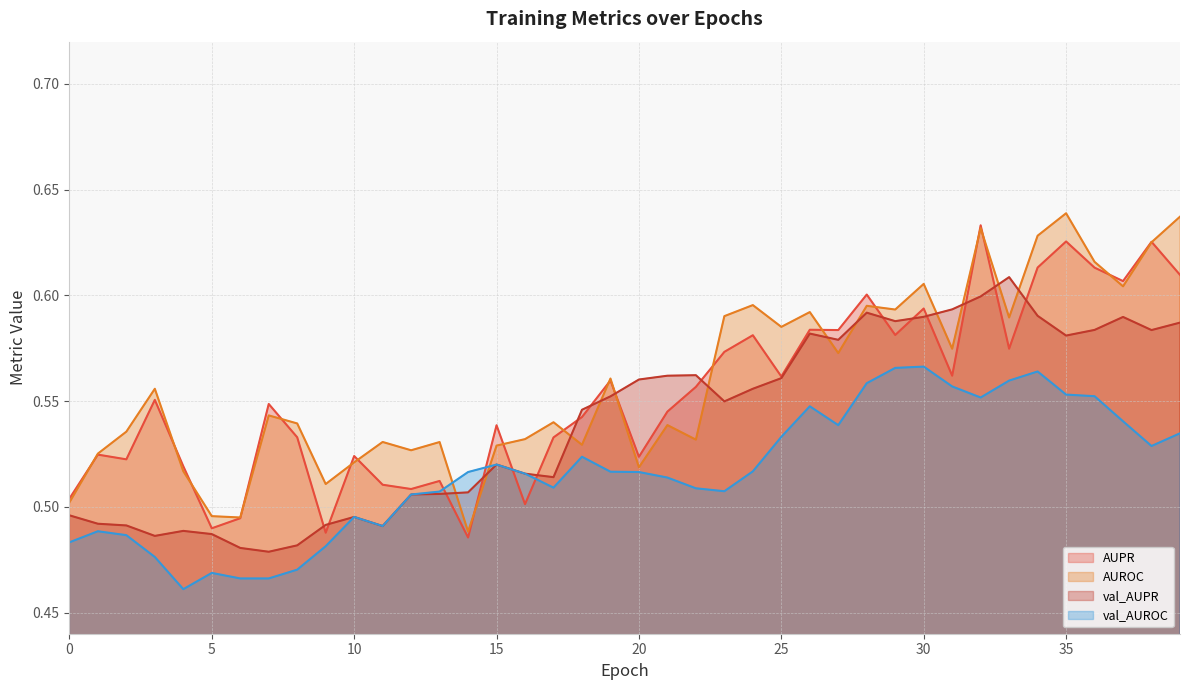

True or false: AUPR and val_AUROC cross at least once.

True